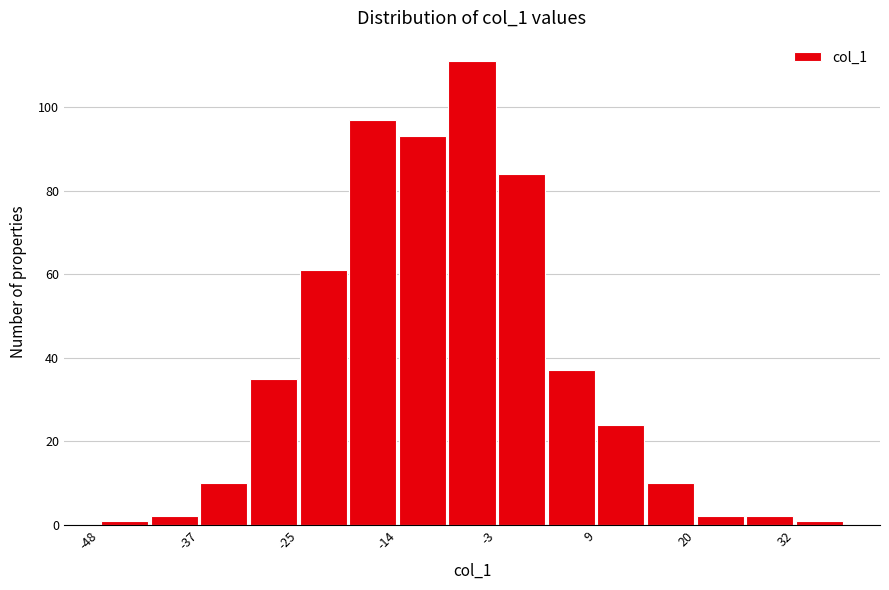

Around what value on the x-axis is the tallest bar? Give the approximate position of its centre, as read against the axis.

-6